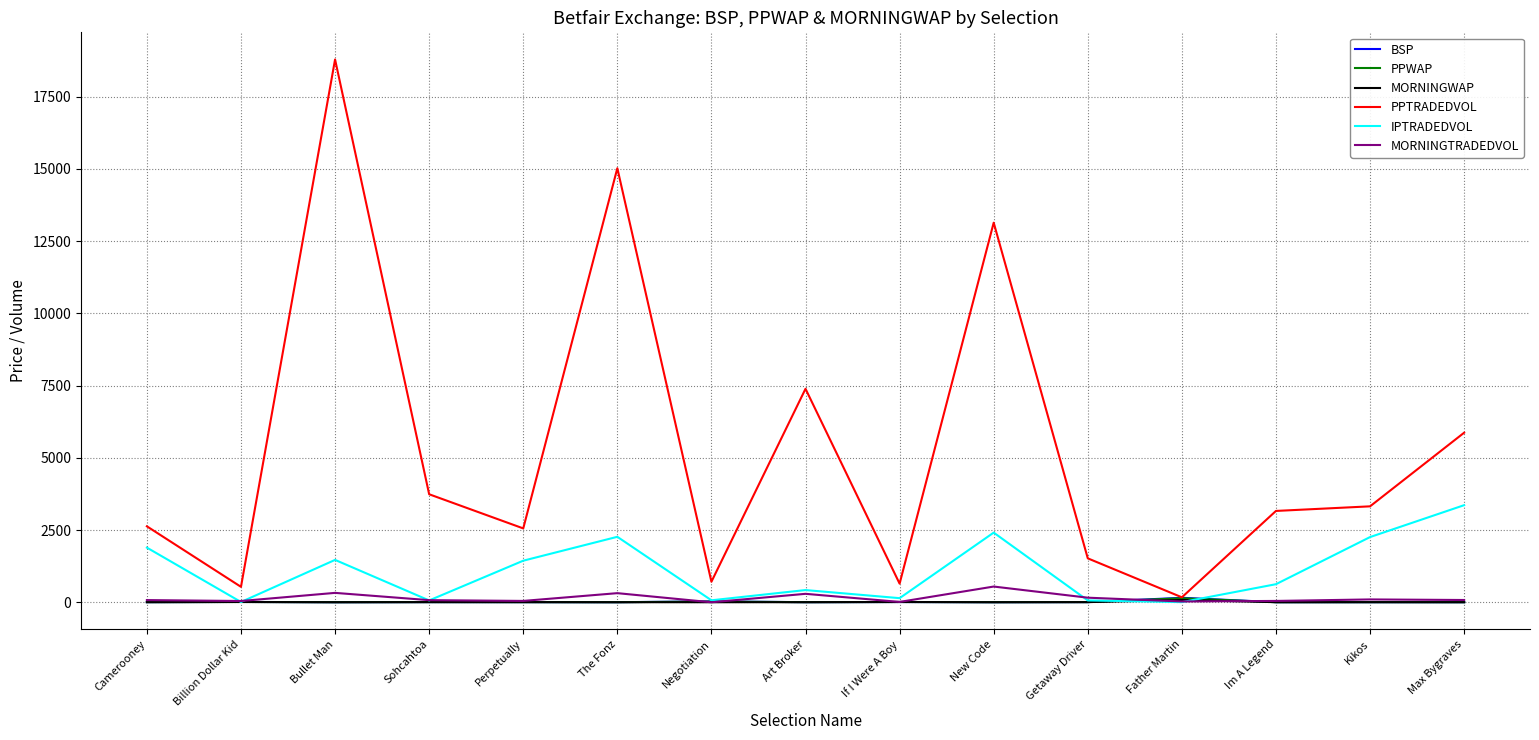

What is the highest value of the PPTRADEDVOL series?

18790.8